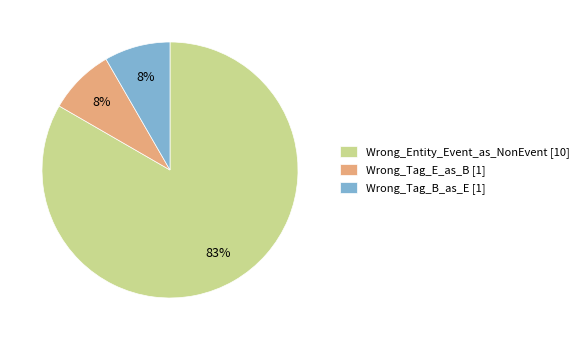

Do Wrong_Entity_Event_as_NonEvent and Wrong_Tag_E_as_B together represent more than half of the pie?

Yes